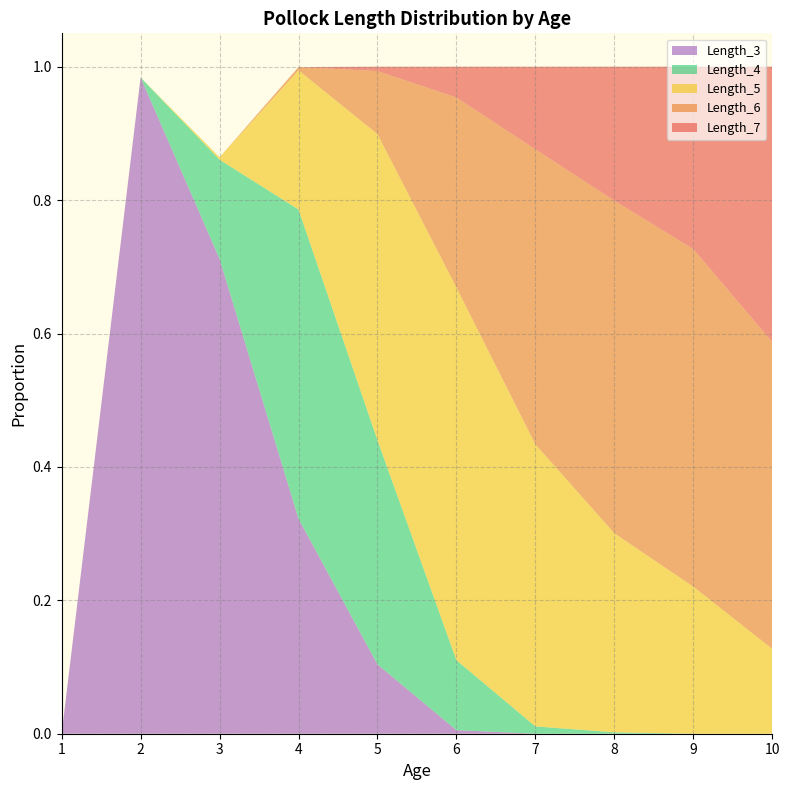

Reading left to right, what are all the values shown in this chart?

Age: 1.0	2.0	3.0	4.0	5.0	6.0	7.0	8.0	9.0	10.0
Length_4: 0.0	0.0	0.1	0.5	0.3	0.1	0.0	0.0	0.0	0.0
Length_5: 0.0	0.0	0.0	0.2	0.5	0.6	0.4	0.3	0.2	0.1
Length_6: 0.0	0.0	0.0	0.0	0.1	0.3	0.4	0.5	0.5	0.5
Length_7: 0.0	0.0	0.0	0.0	0.0	0.0	0.1	0.2	0.3	0.4
Length_3: 0.0	1.0	0.7	0.3	0.1	0.0	0.0	0.0	0.0	0.0